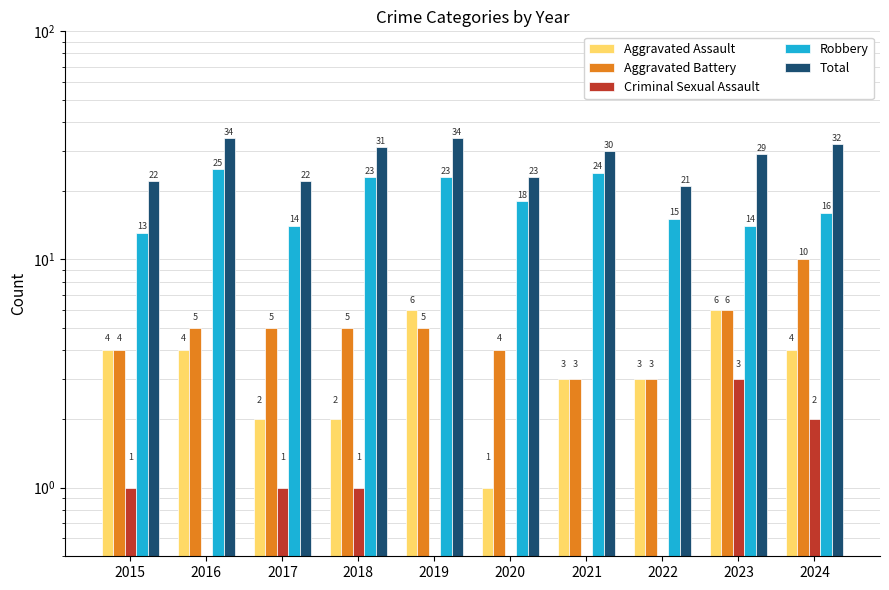

Between 2017 and 2020, which series saw the biggest shift?

Robbery